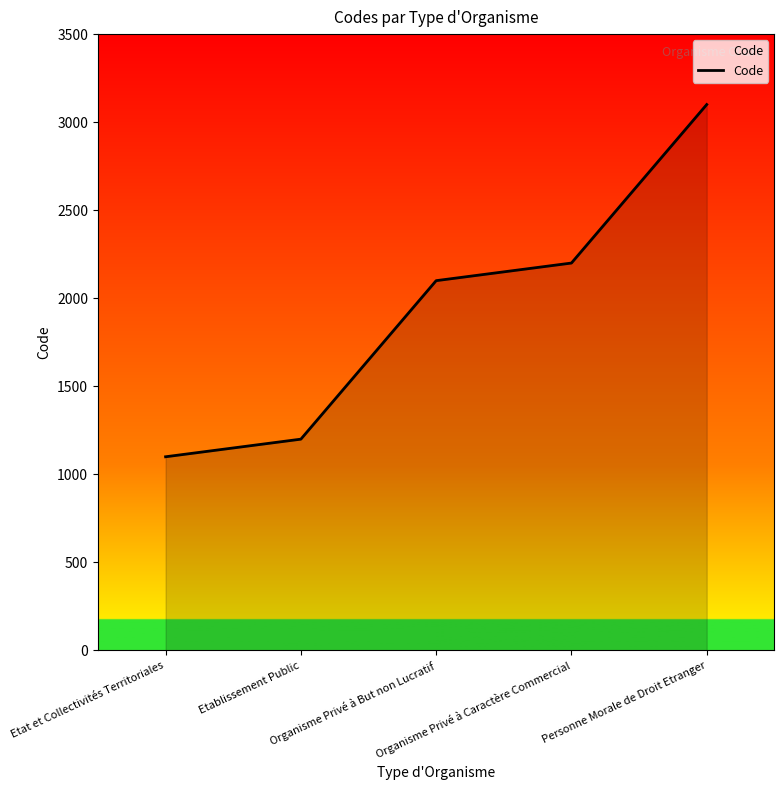

Reading right to left, extract all data points from this chart.

Personne Morale de Droit Etranger=3100	Organisme Privé à Caractère Commercial=2200	Organisme Privé à But non Lucratif=2100	Etablissement Public=1200	Etat et Collectivités Territoriales=1100